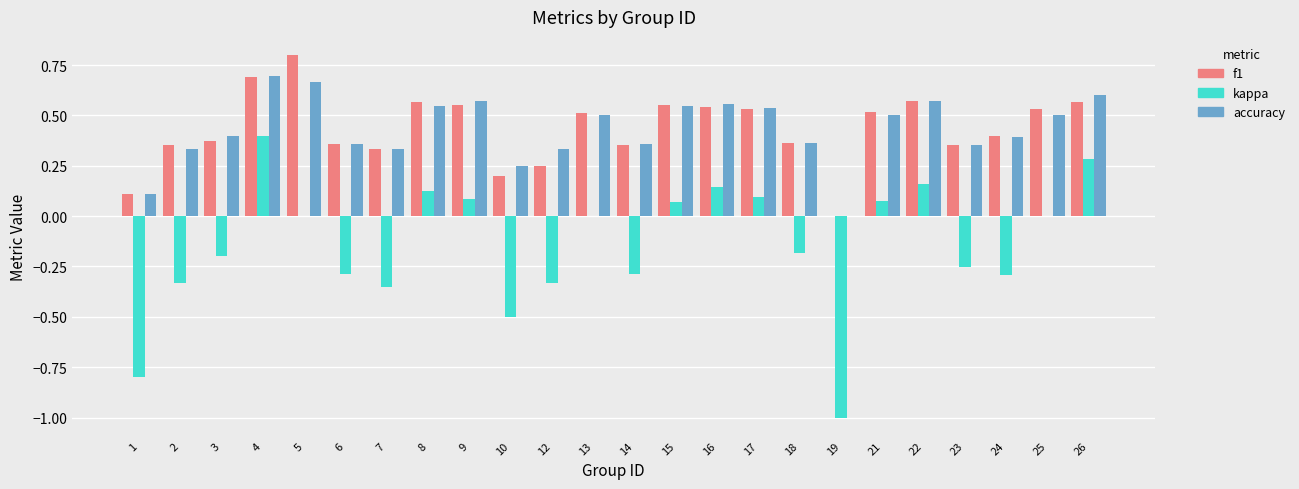

Are the bars grouped side by side (vs. stacked)?

Yes